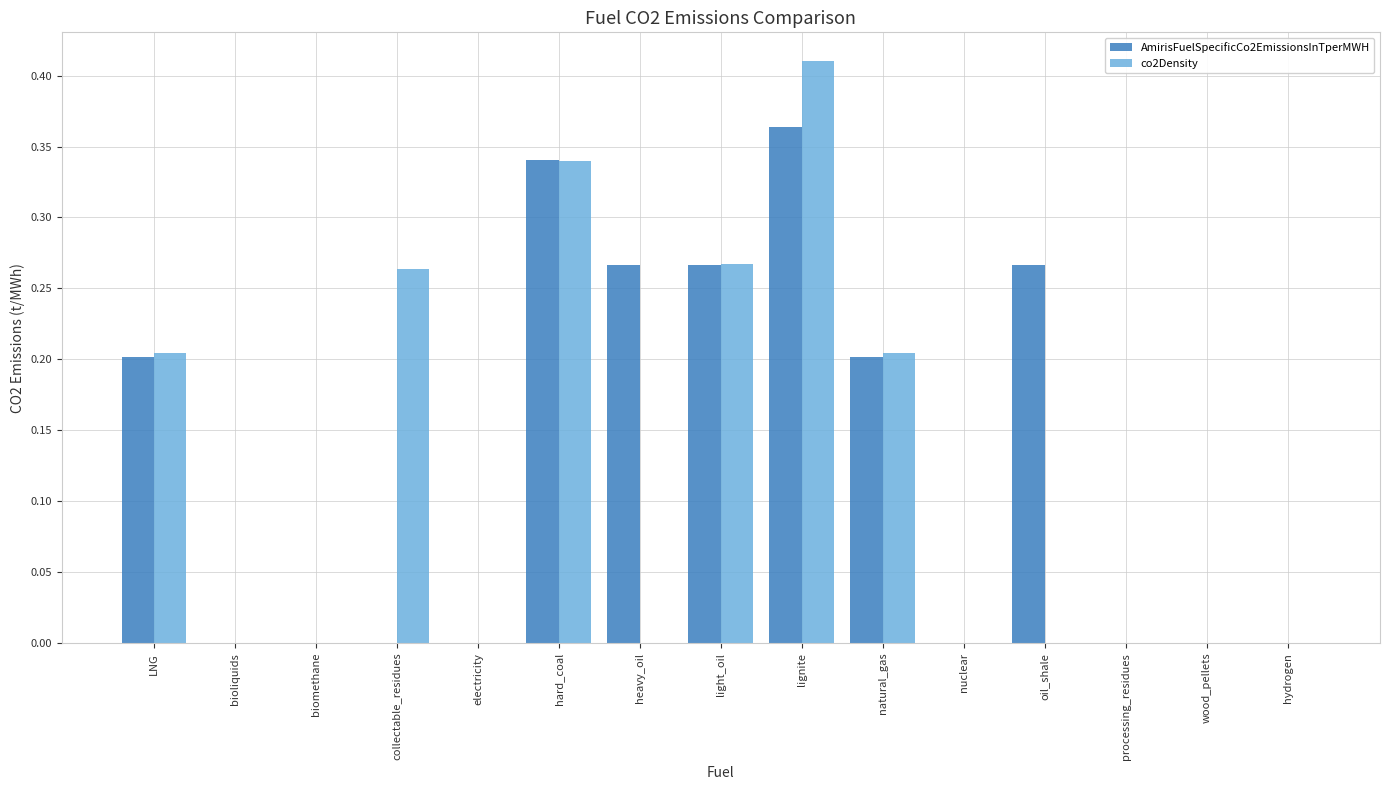

At which category is the sum across all series the highest?

lignite